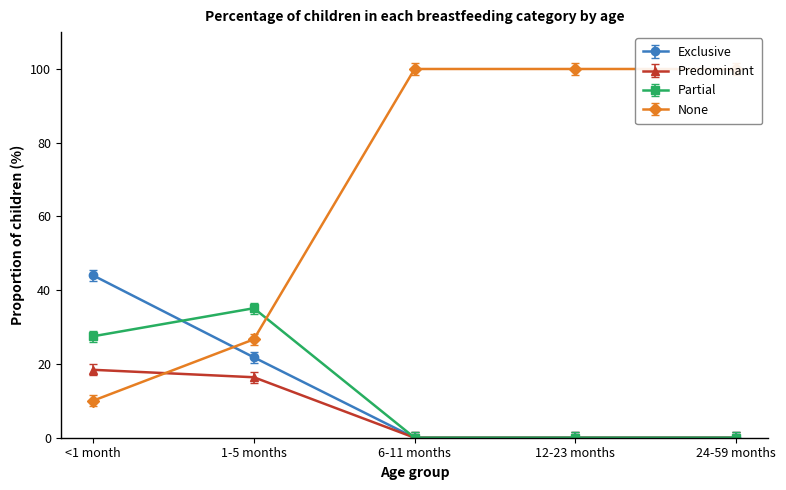

List the series in order of their peak value, lowest first.

Predominant, Partial, Exclusive, None